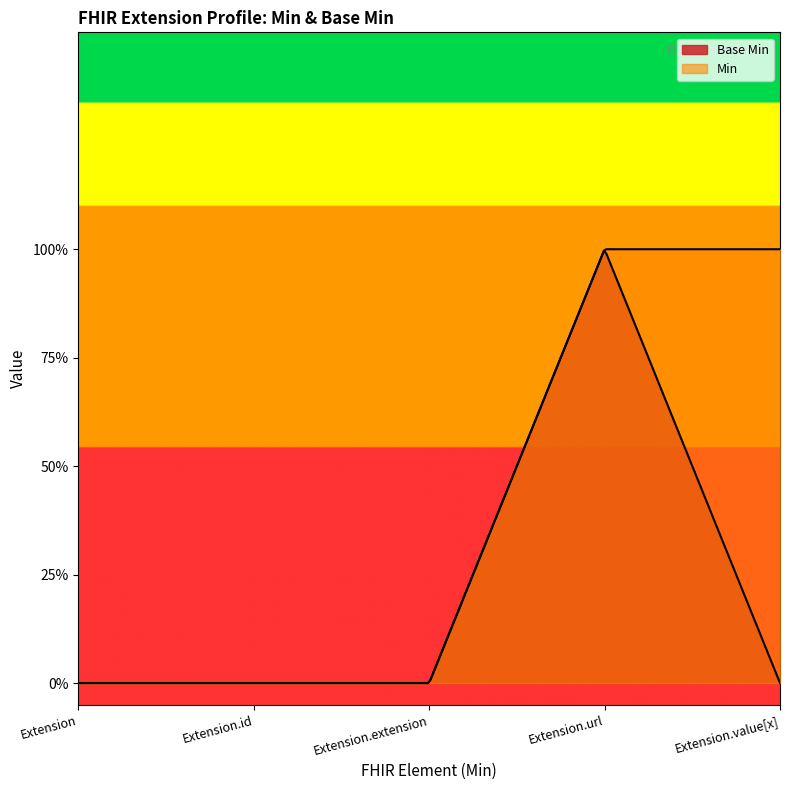

How many values are above zero?

1